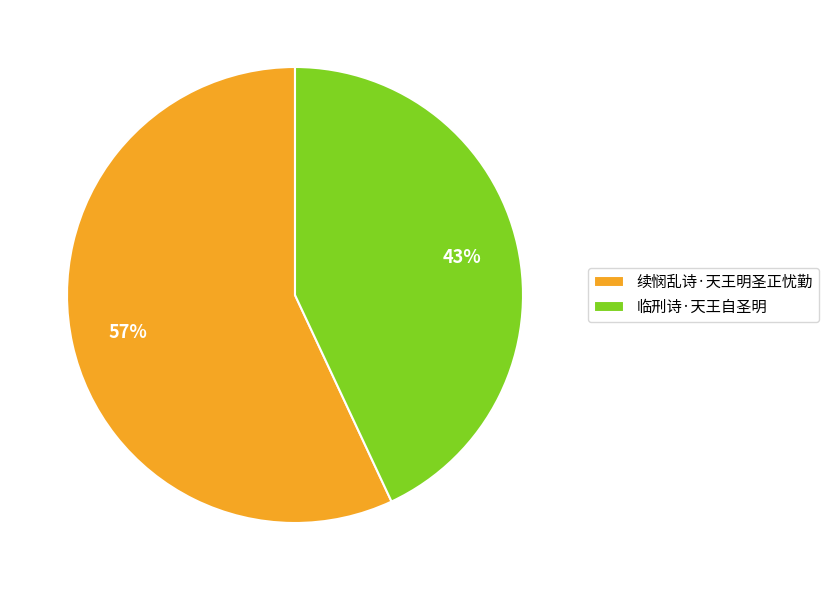

Rank the categories by value from lowest to highest.

临刑诗·天王自圣明, 续悯乱诗·天王明圣正忧勤